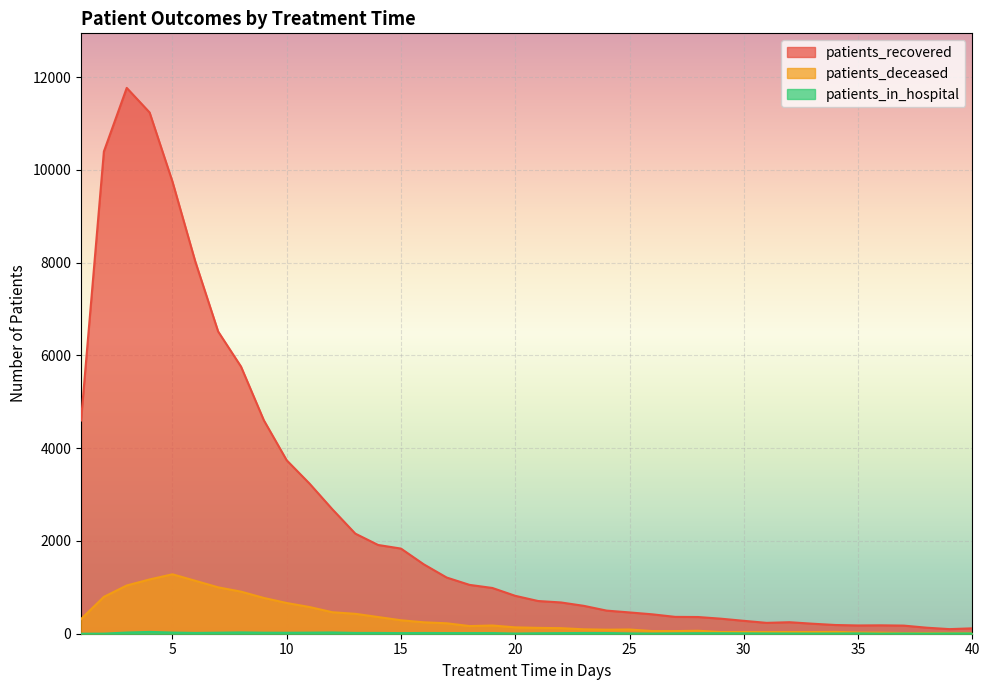

Where is patients_deceased nearest to the value 648?

10